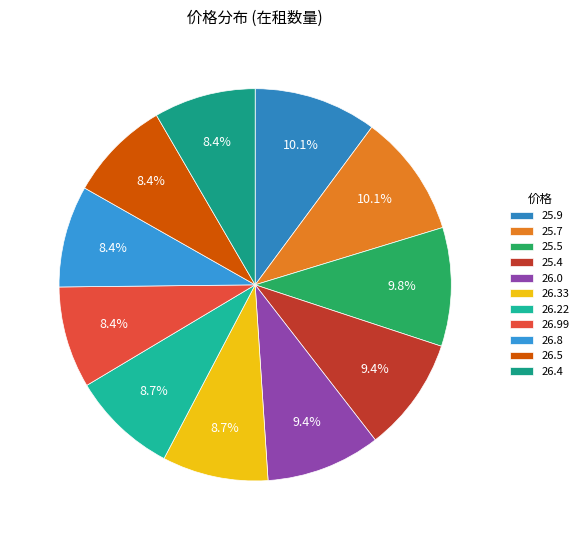

What is the total percentage of 25.5 and 26.33?

18.5%